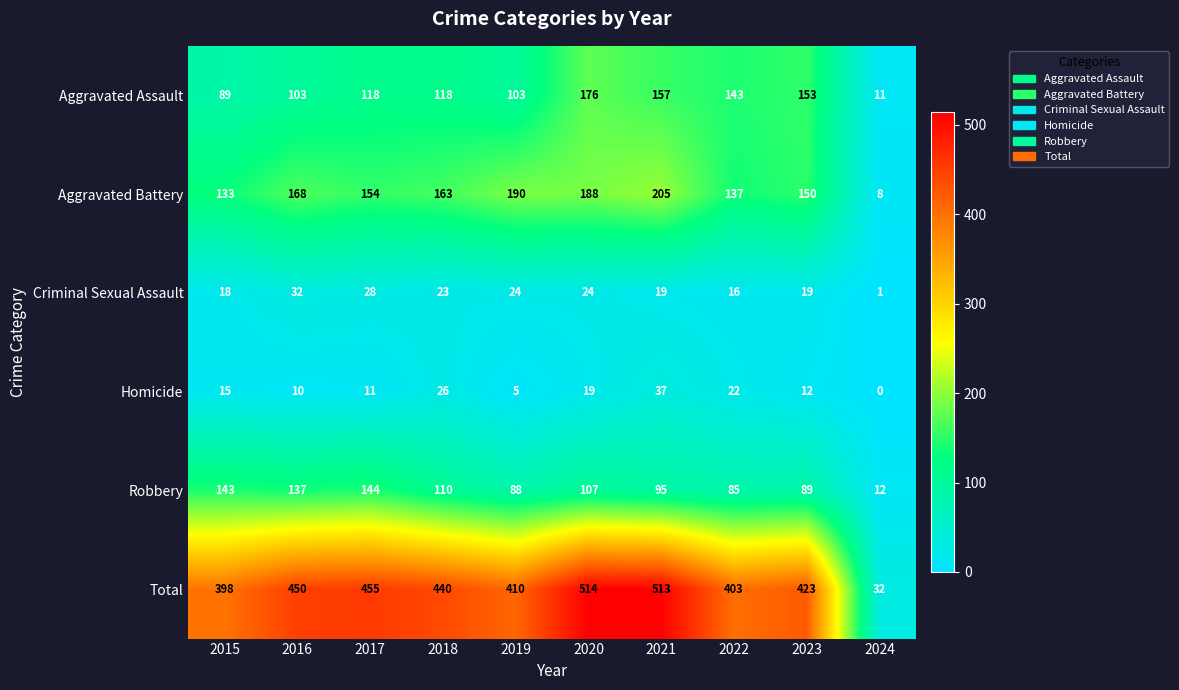

What is the minimum value for Total?

32